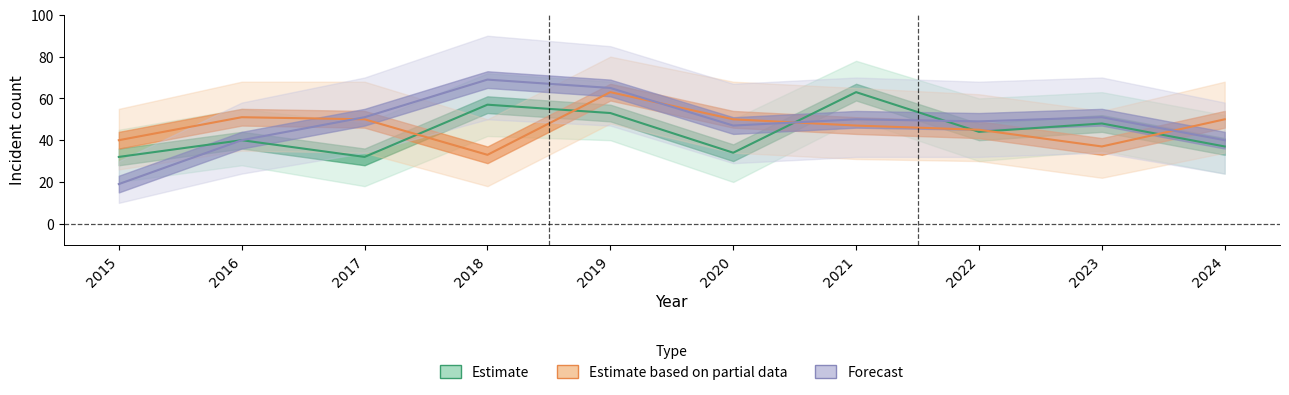

At which category is the sum across all series the highest?

2019